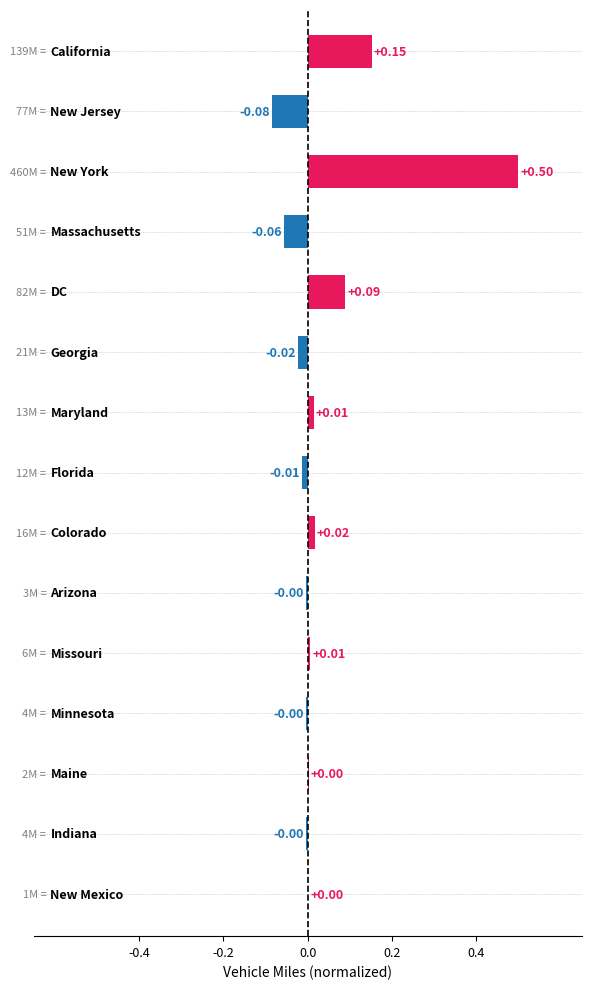

How many values exceed 0?

8